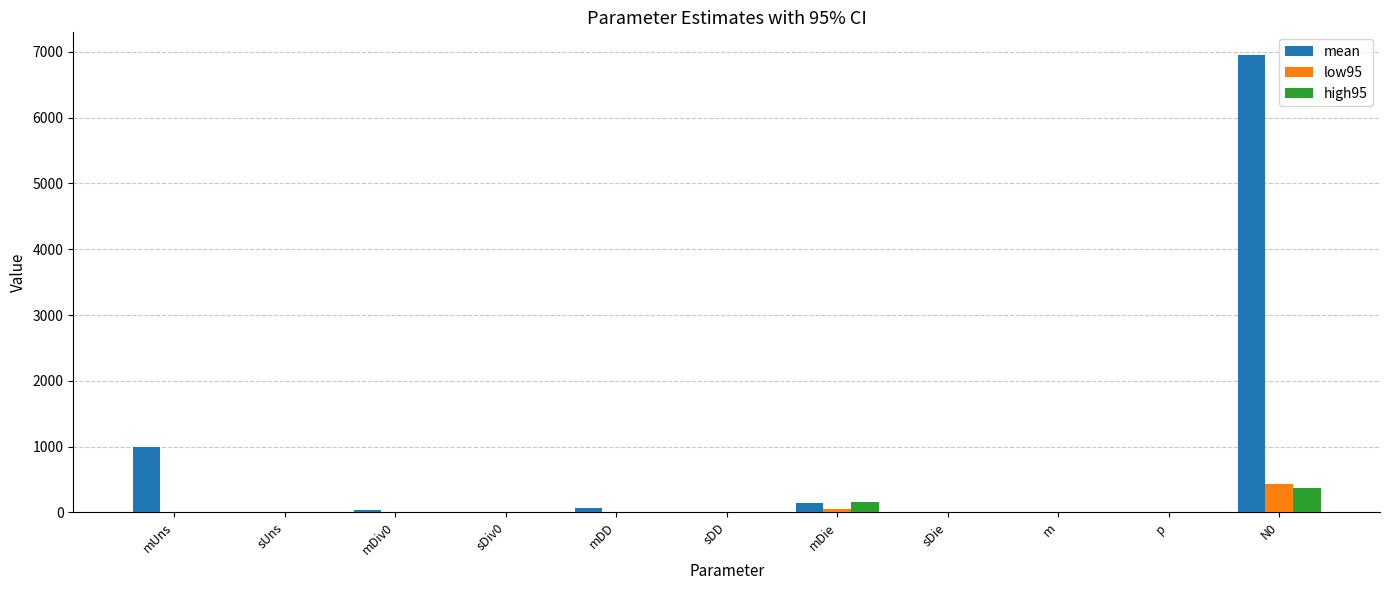

Is it true that low95 equals 0.0 at sDD?

True